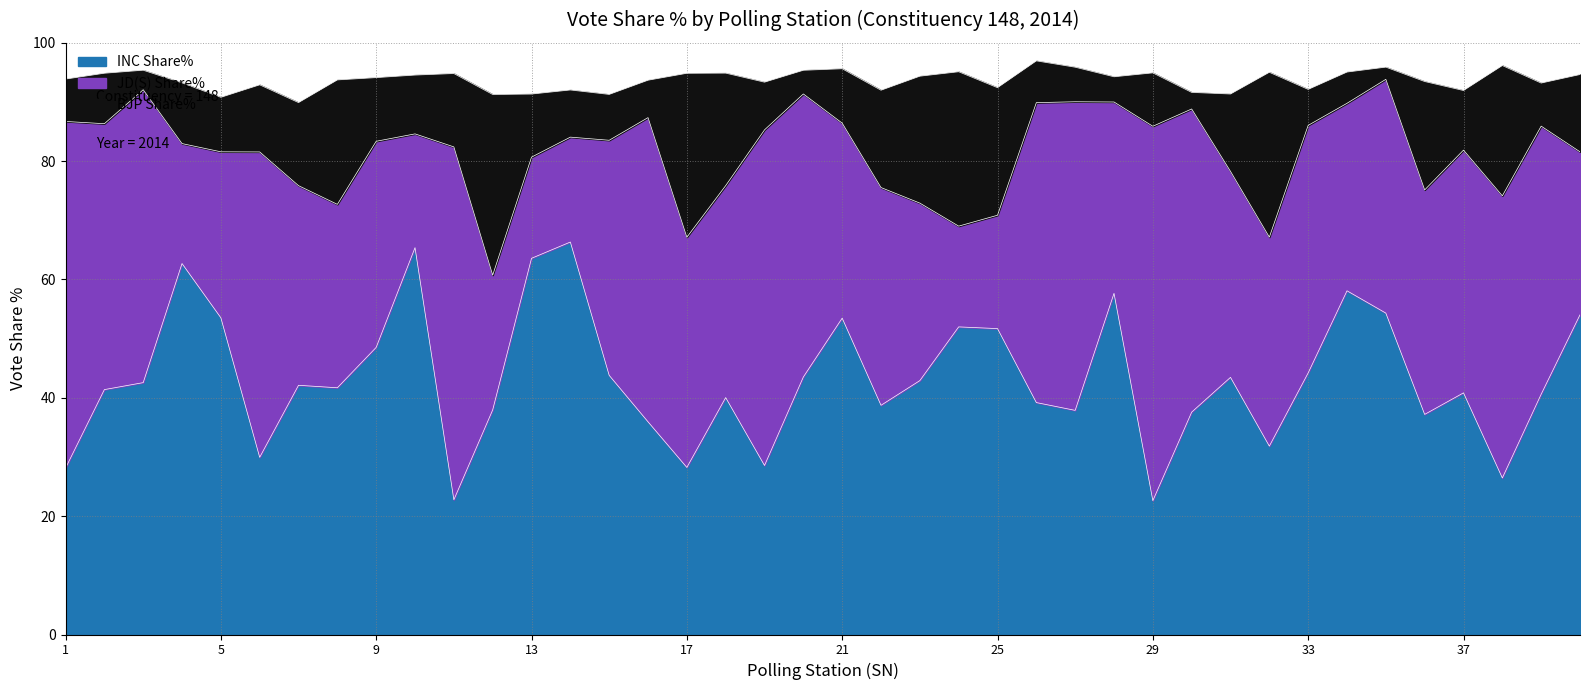

List the labels in order of BJP Share% value, largest first.

12, 32, 17, 24, 38, 25, 23, 8, 18, 36, 22, 7, 31, 40, 11, 6, 9, 13, 4, 37, 10, 5, 21, 29, 2, 19, 14, 15, 39, 1, 26, 16, 33, 27, 34, 28, 20, 3, 30, 35